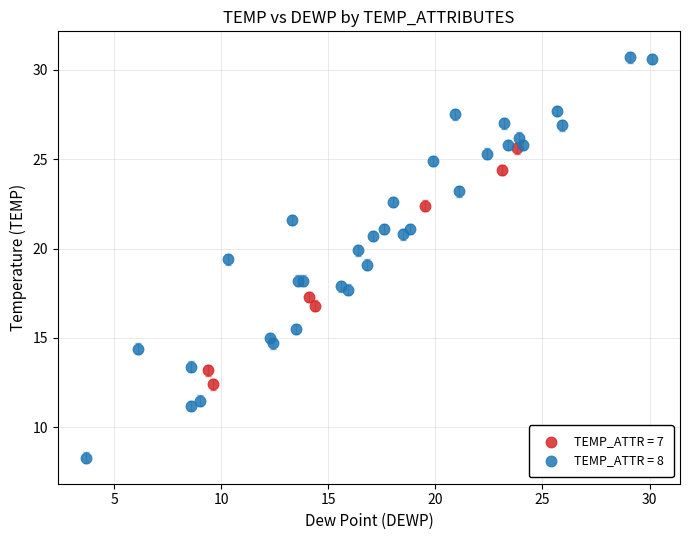

Which series reaches the minimum Y coordinate?

TEMP_ATTR = 8